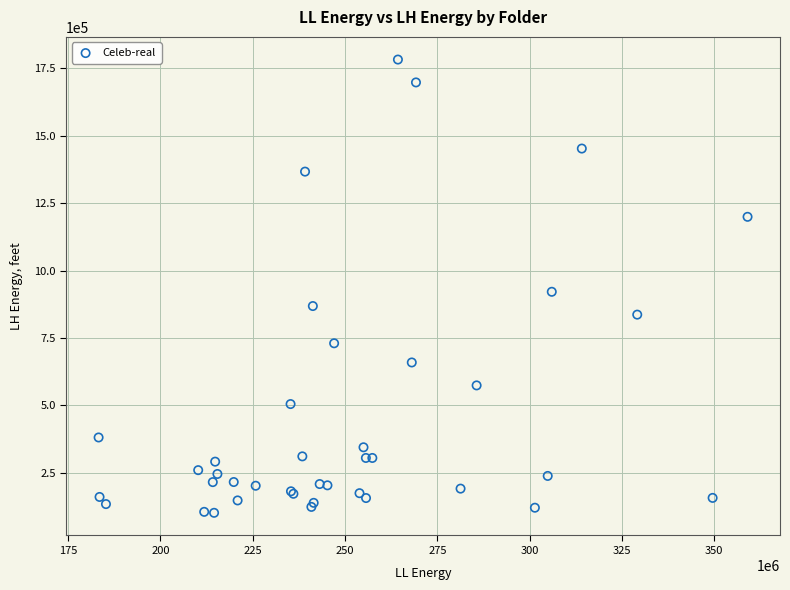

What Y value in the scatter plot is closest to 941990?

921210.0